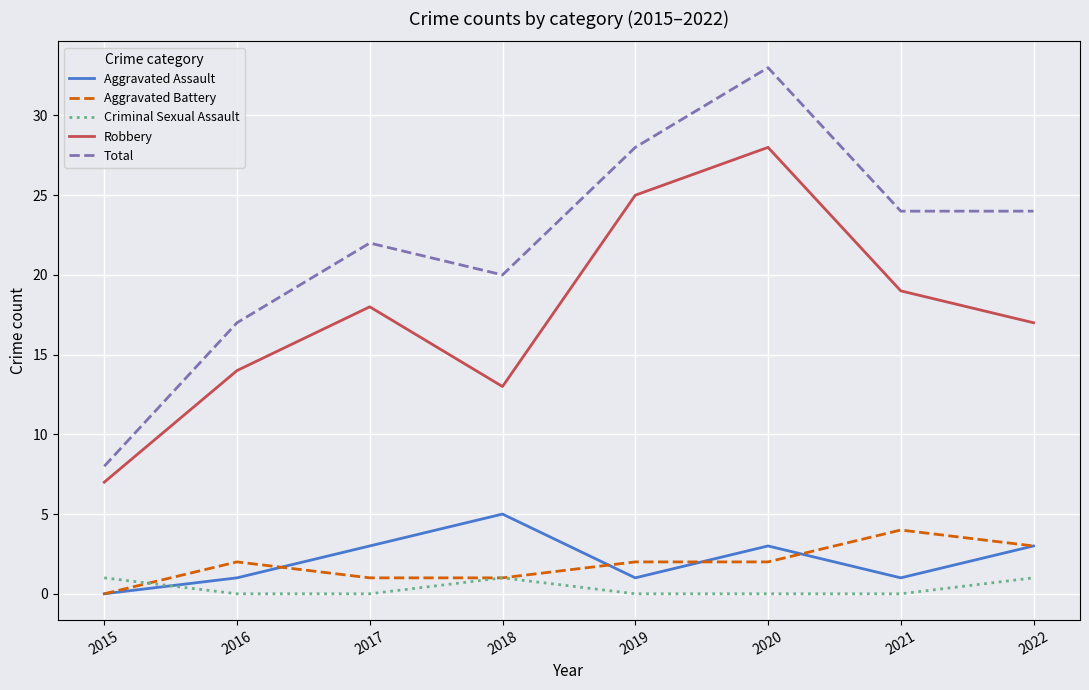

Count the number of categories in the chart.

8